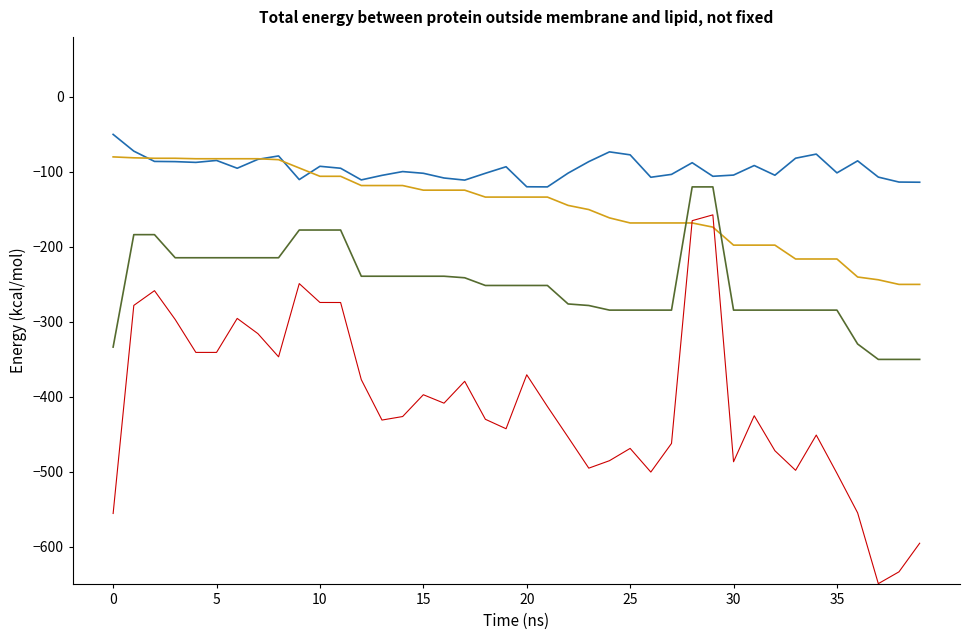

What is the minimum value shown in the chart?

-649.0